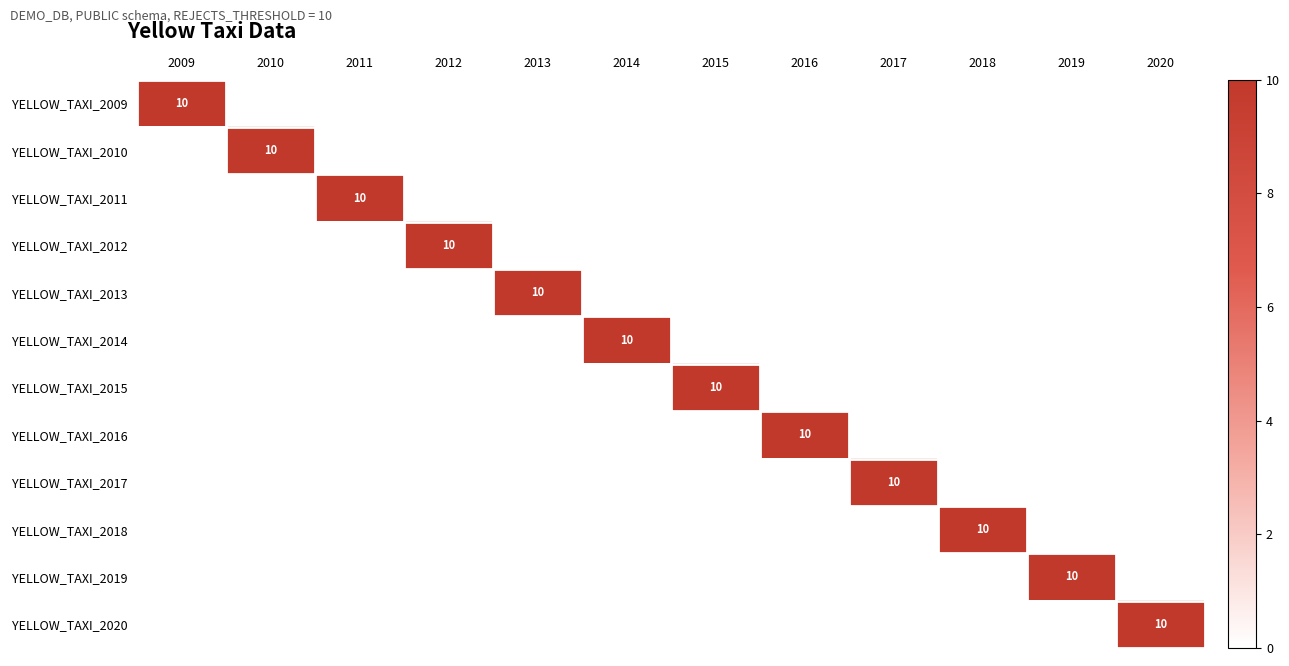

Is the value of YELLOW_TAXI_2010 at 2011 greater than the value of YELLOW_TAXI_2019 at 2012?

No